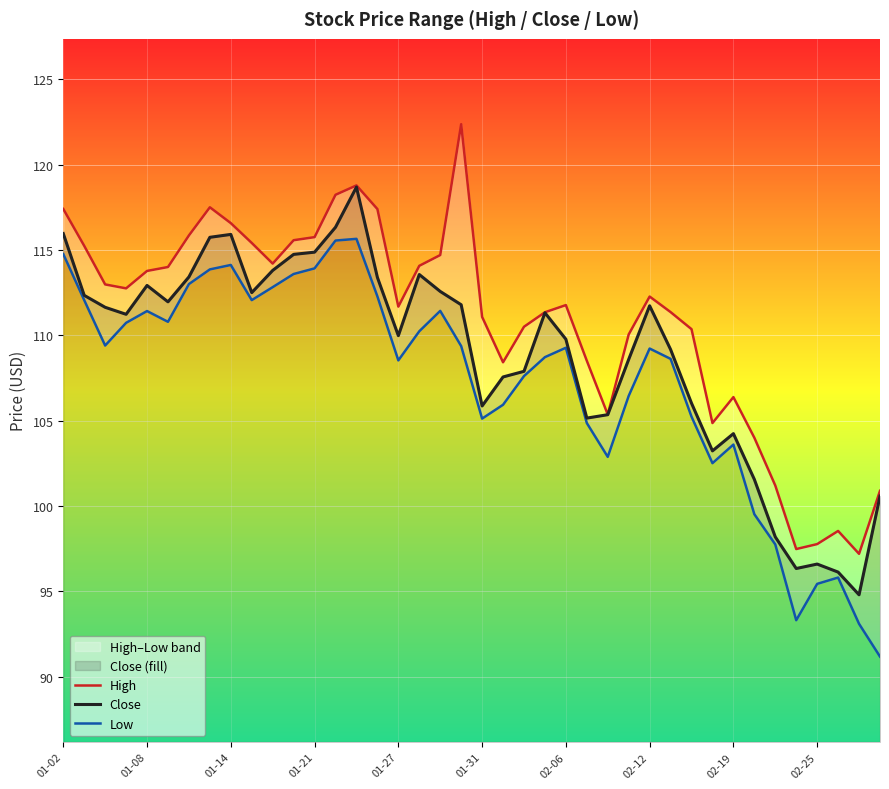

Reading right to left, what are all the values shown in this chart?

High: 100.9	97.2	98.5	97.8	97.5	101.2	104.0	106.4	104.9	110.4	111.4	112.3	110.1	105.4	108.5	111.8	111.3	110.5	108.4	111.1	122.4	114.7	114.1	111.7	117.4	118.8	118.2	115.8	115.6	114.2	115.4	116.6	117.5	115.8	114.0	113.8	112.8	113.0	115.2	117.4
Close: 100.6	94.8	96.1	96.6	96.3	98.2	101.6	104.2	103.2	106.0	109.2	111.7	108.6	105.3	105.2	109.8	111.3	107.9	107.6	105.9	111.8	112.6	113.6	110.0	113.4	118.7	116.3	114.9	114.7	113.8	112.5	115.9	115.7	113.4	112.0	112.9	111.2	111.6	112.3	116.0
Low: 91.2	93.1	95.8	95.4	93.3	97.8	99.5	103.6	102.5	105.2	108.6	109.2	106.4	102.9	104.9	109.3	108.7	107.6	105.9	105.1	109.4	111.4	110.2	108.5	112.3	115.7	115.6	113.9	113.6	112.8	112.1	114.1	113.9	113.0	110.8	111.4	110.7	109.4	112.1	114.8